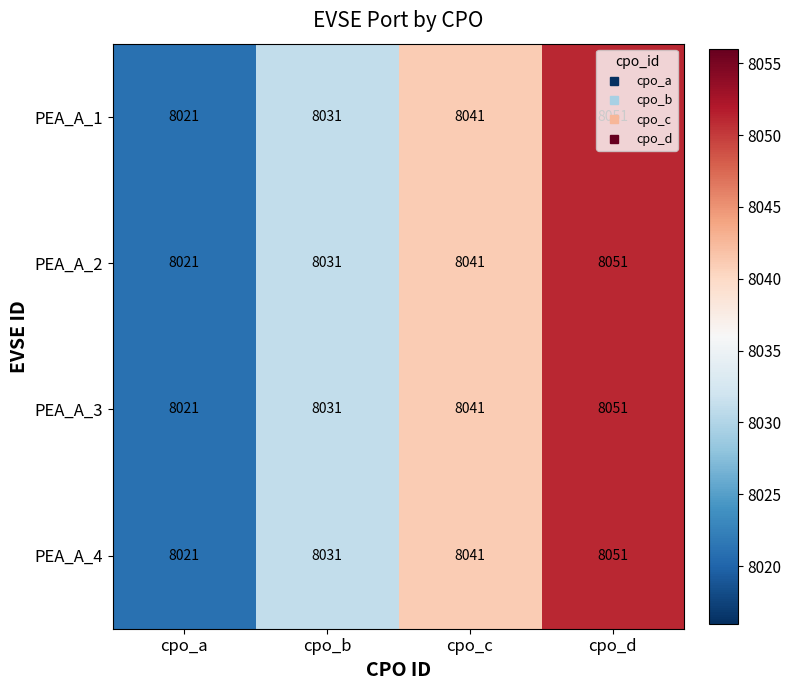

List the labels in order of PEA_A_3 value, smallest first.

cpo_a, cpo_b, cpo_c, cpo_d